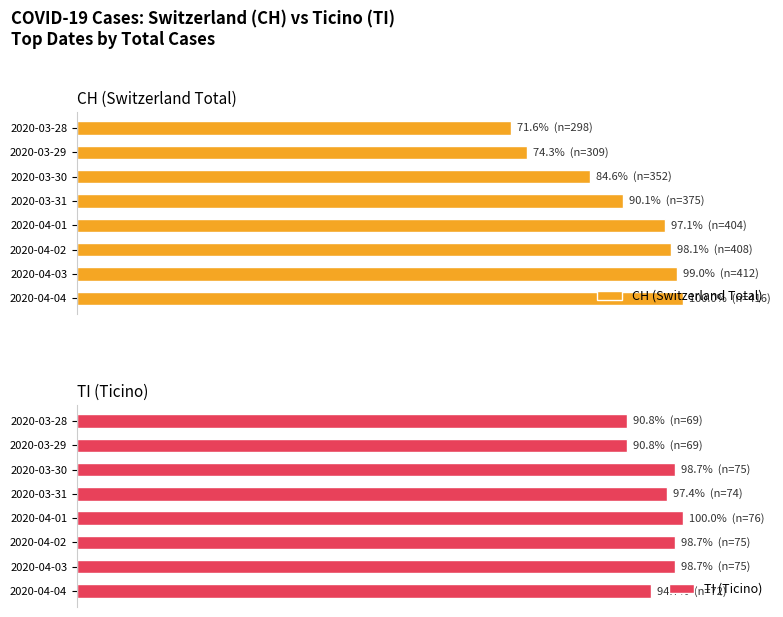

Which series has the widest spread of values?

CH (Switzerland Total)